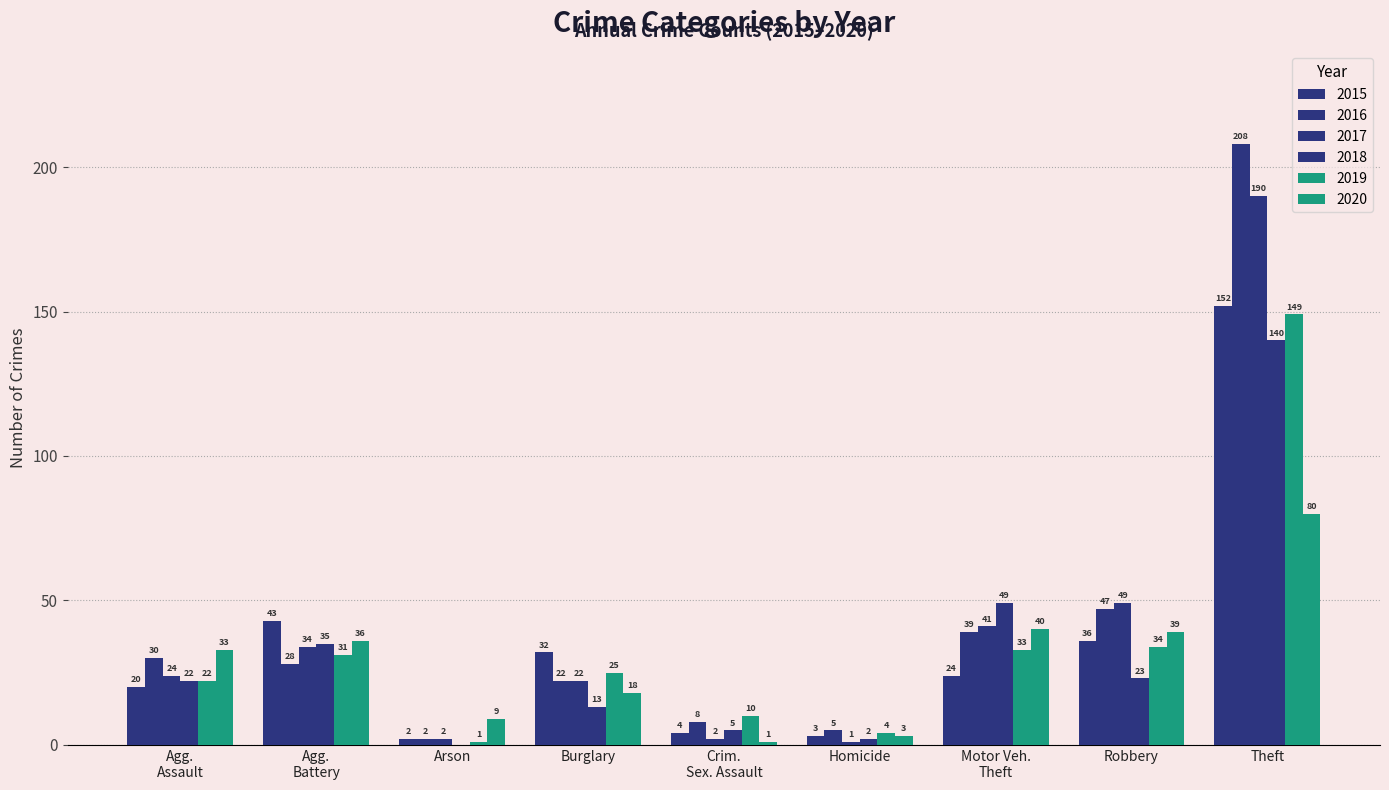

Reading left to right, transcribe all the data shown in this chart.

2015: 20	43	2	32	4	3	24	36	152
2016: 30	28	2	22	8	5	39	47	208
2017: 24	34	2	22	2	1	41	49	190
2018: 22	35	0	13	5	2	49	23	140
2019: 22	31	1	25	10	4	33	34	149
2020: 33	36	9	18	1	3	40	39	80